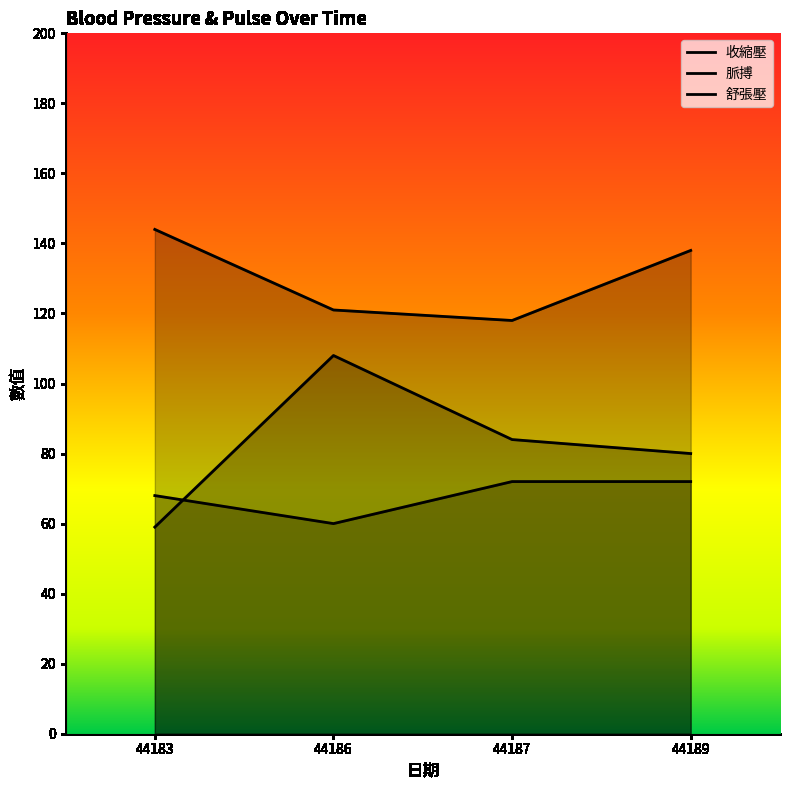

What are all the series names shown in the legend?

收縮壓, 脈搏, 舒張壓